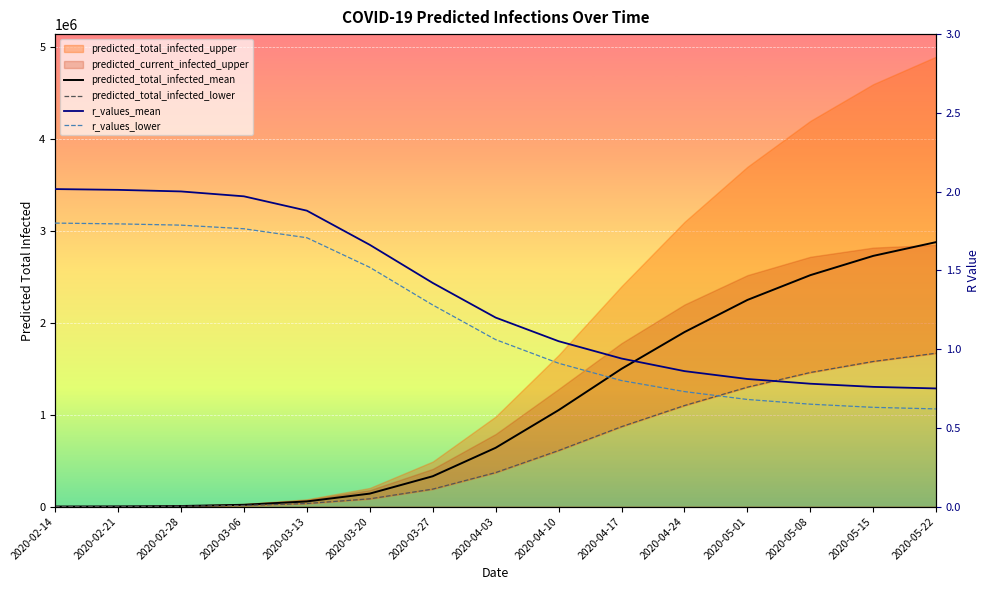

What is the total value across all series at 2020-03-06?

30668.7